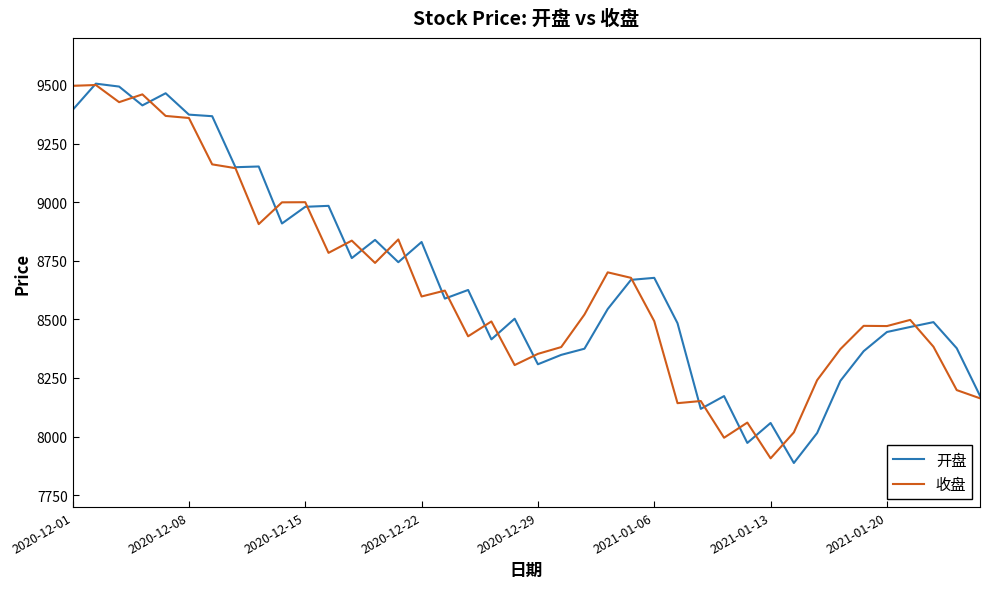

What are all the series names shown in the legend?

开盘, 收盘